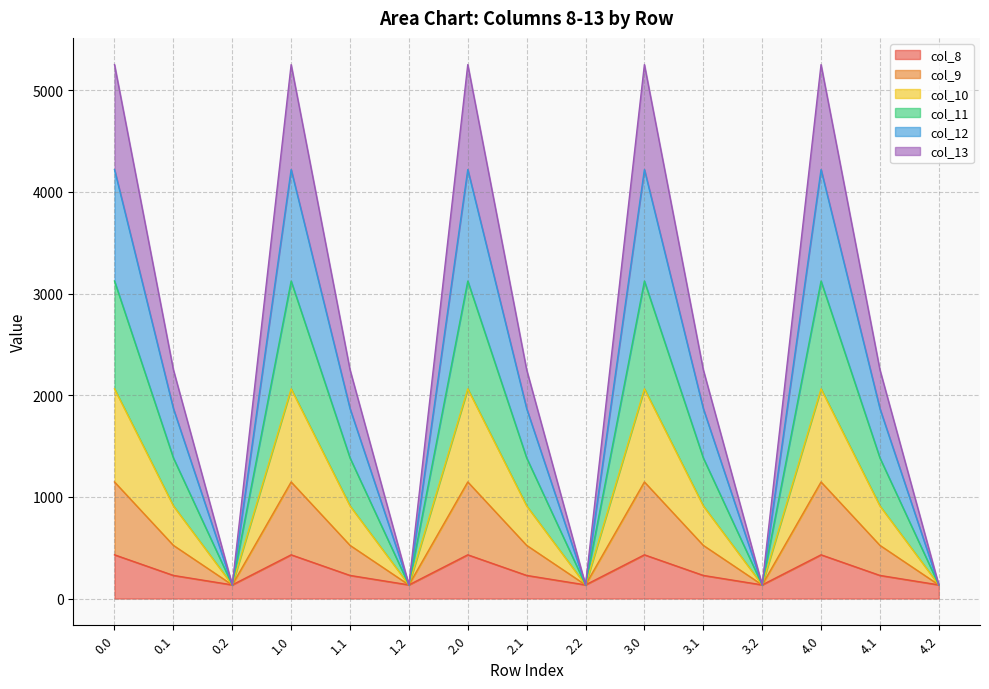

What is the difference between the second highest and second lowest values in the col_13 series?

1013.0